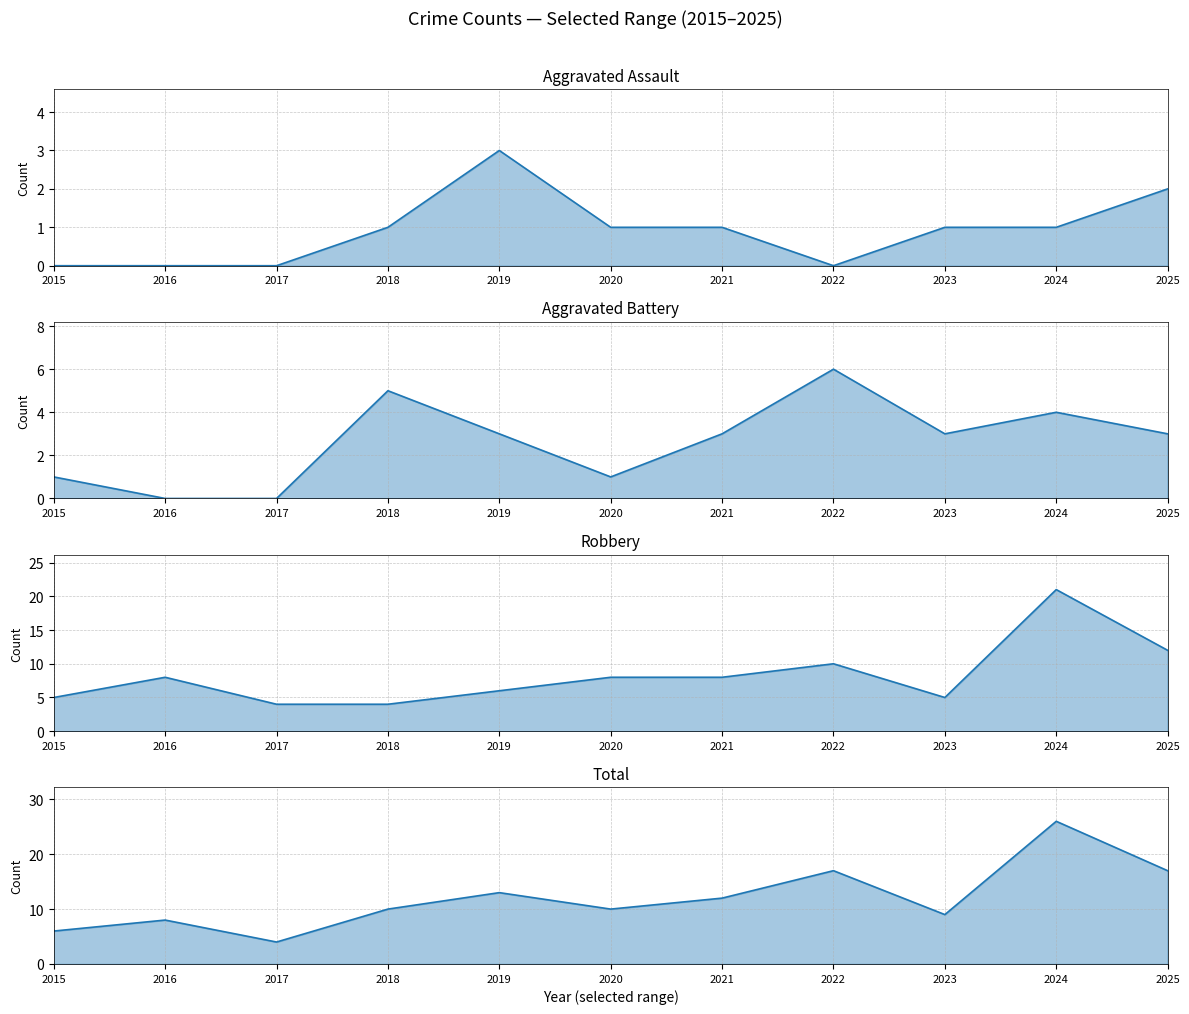

Reading right to left, transcribe all the data shown in this chart.

Aggravated Assault line: 2025=2	2024=1	2023=1	2022=0	2021=1	2020=1	2019=3	2018=1	2017=0	2016=0	2015=0
Aggravated Battery line: 2025=3	2024=4	2023=3	2022=6	2021=3	2020=1	2019=3	2018=5	2017=0	2016=0	2015=1
Robbery line: 2025=12	2024=21	2023=5	2022=10	2021=8	2020=8	2019=6	2018=4	2017=4	2016=8	2015=5
Total line: 2025=17	2024=26	2023=9	2022=17	2021=12	2020=10	2019=13	2018=10	2017=4	2016=8	2015=6